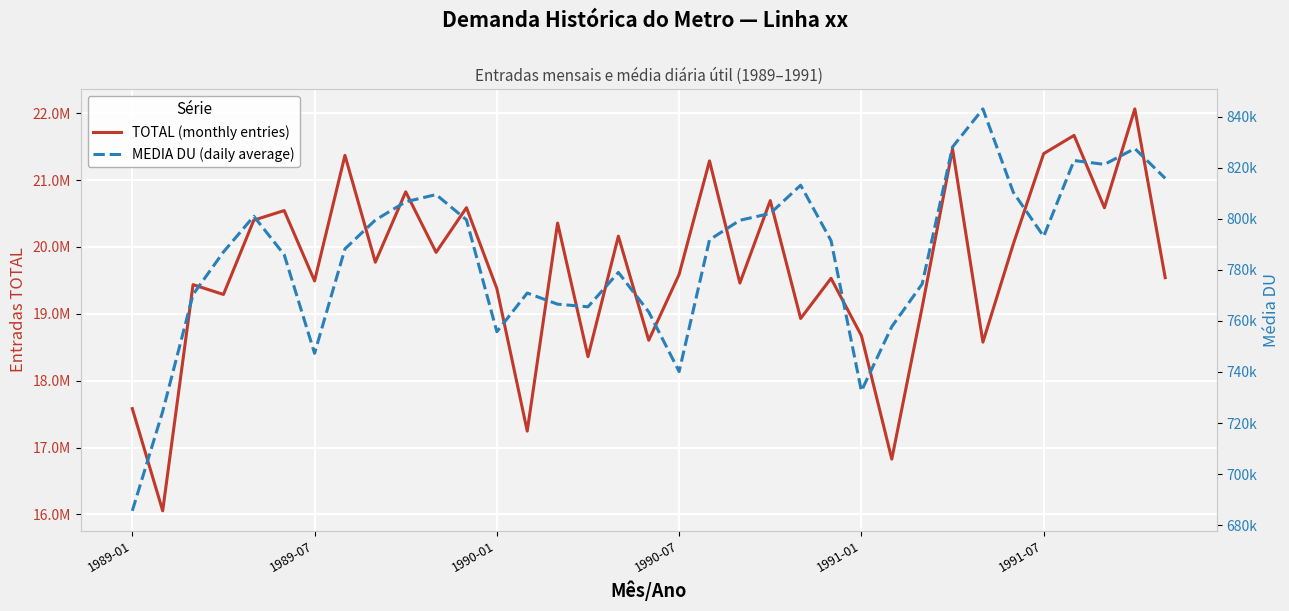

Is it true that TOTAL (monthly entries) equals 5015285 at 23?

False